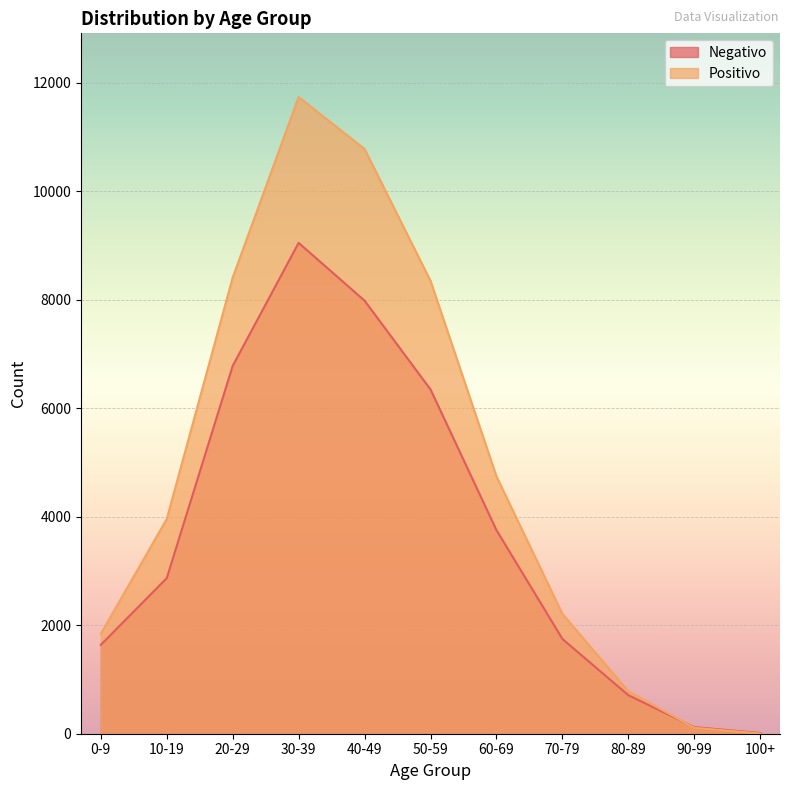

What is the label of the 7th point from the left?

60-69